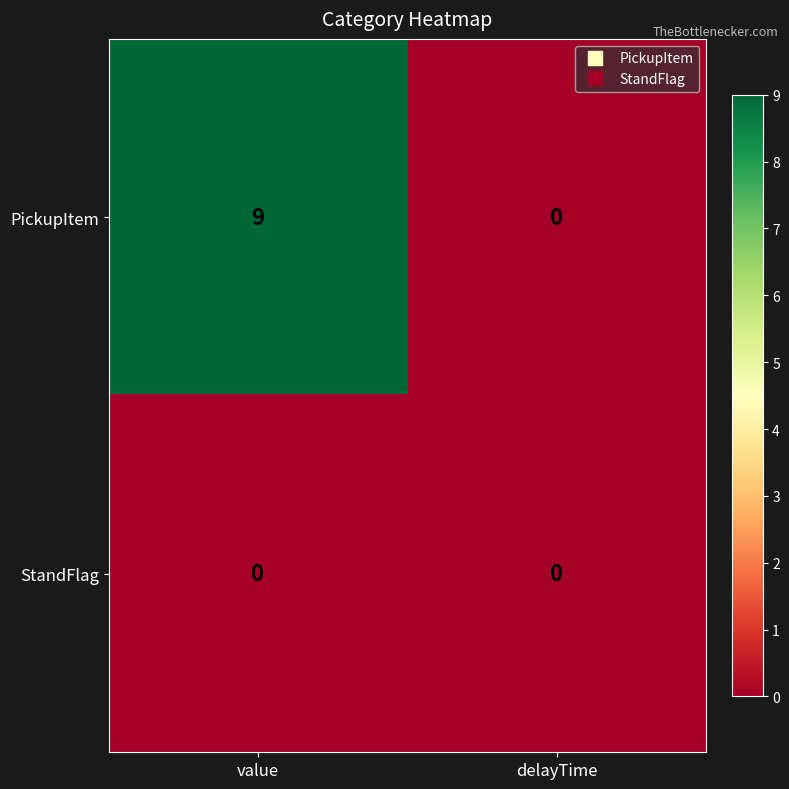

The value of StandFlag at value is 0. True or false?

True